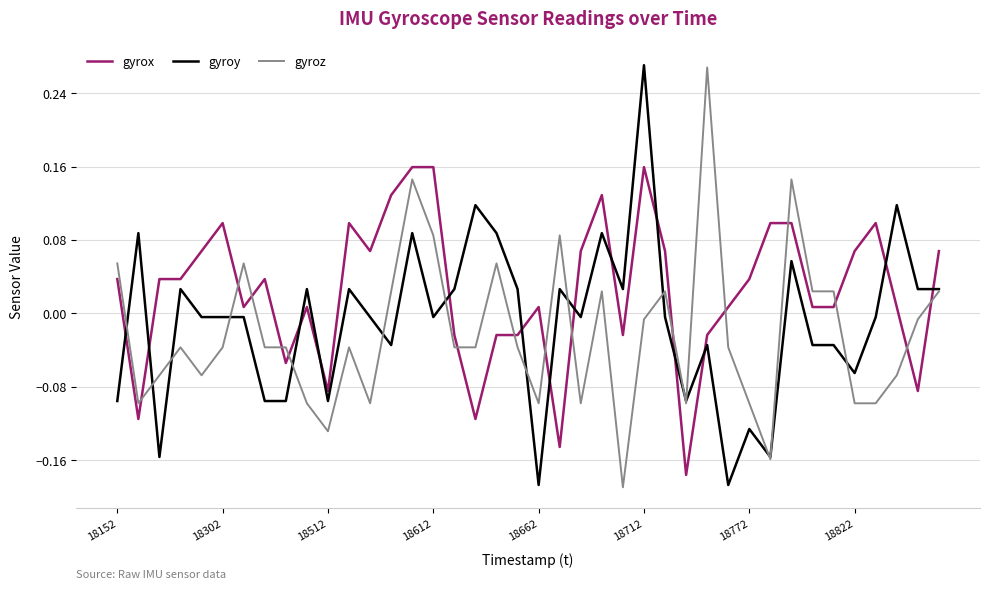

What are all the series names shown in the legend?

gyrox, gyroy, gyroz